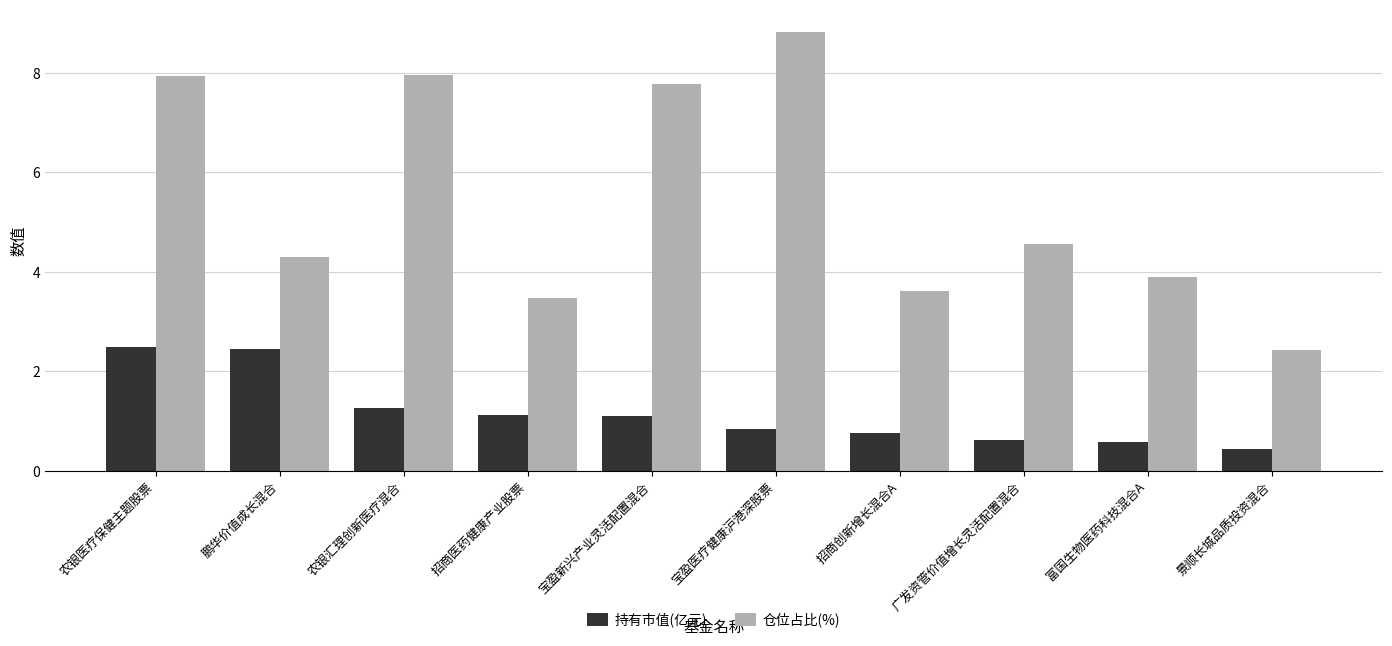

Read the 持有市值(亿元) value at 招商创新增长混合A.

0.8